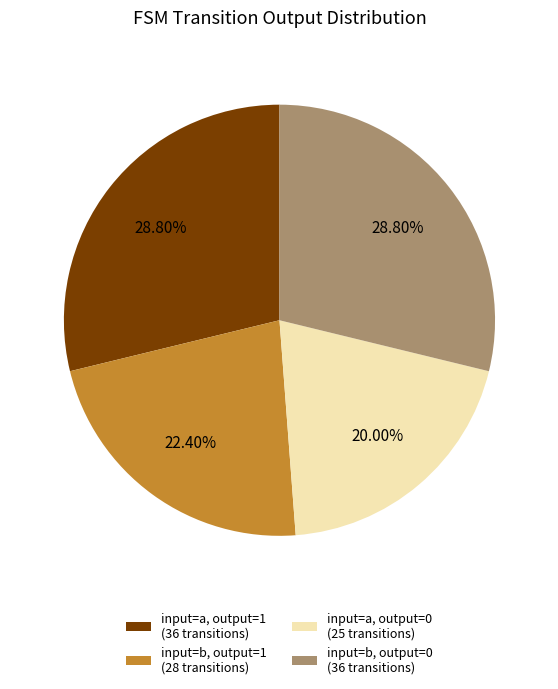

How many segments does this pie chart have?

4